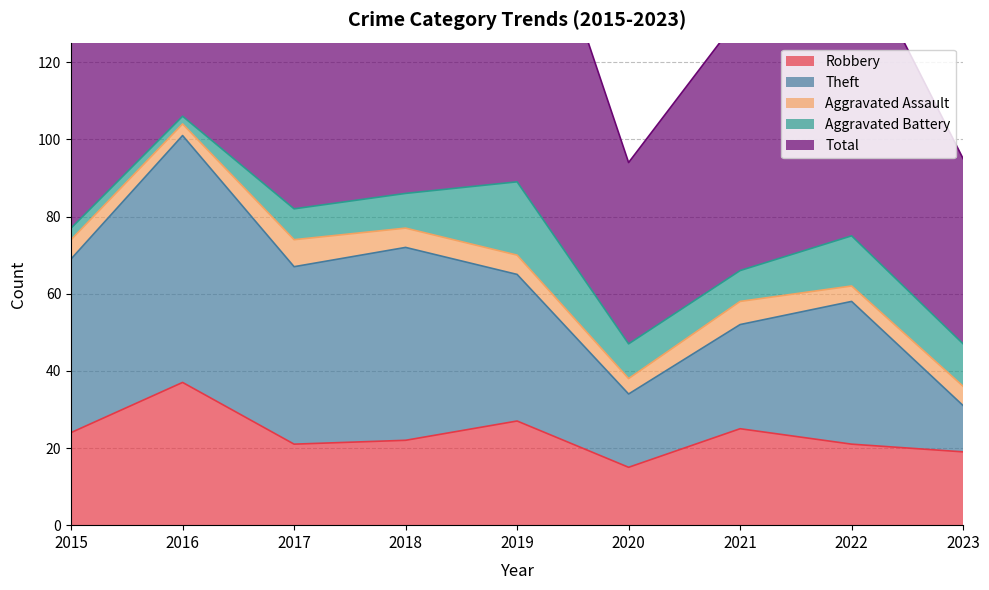

True or false: Total has a value of 174 at 2018.

True